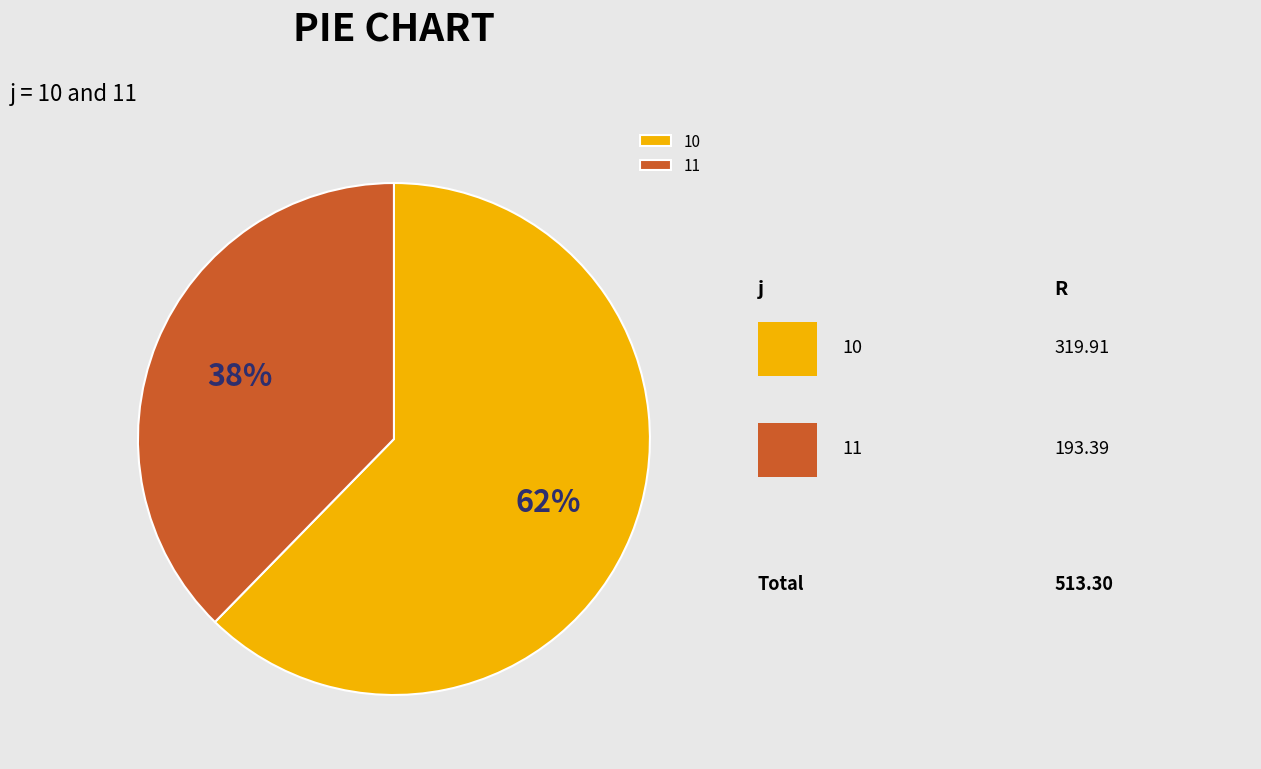

To the nearest percent, what is the combined percentage of 11 and 10?

100%